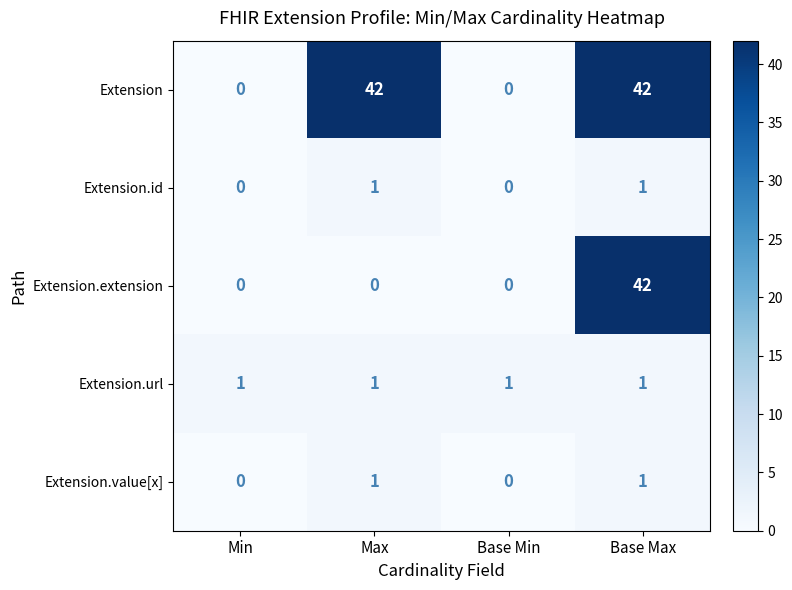

What is the difference between the highest and lowest values at Base Max?

41